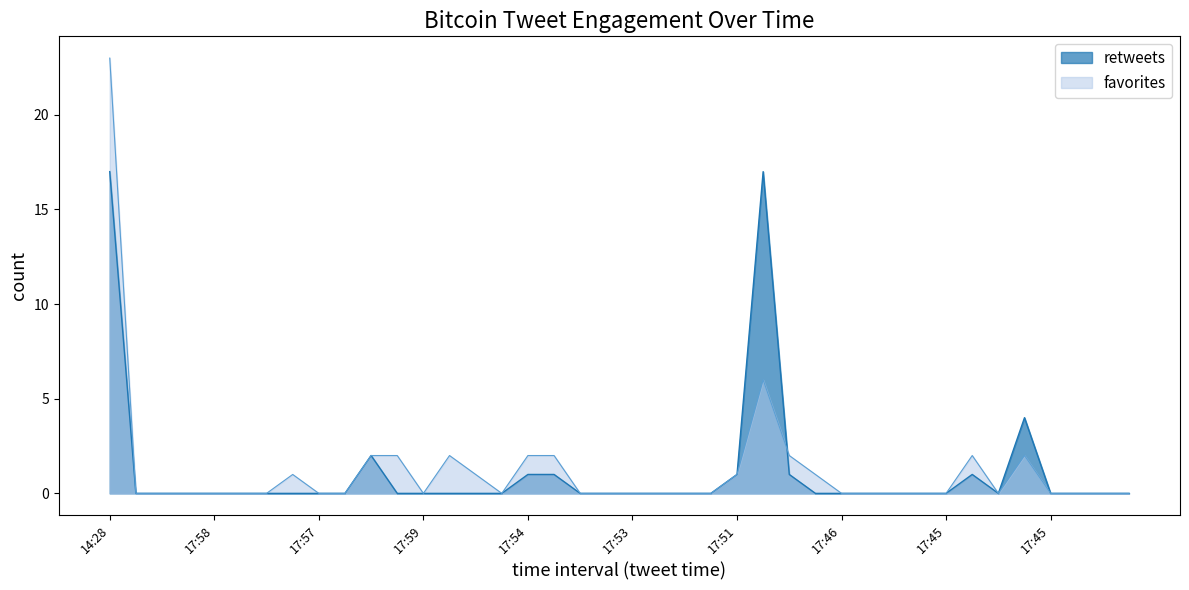

Which series has the widest spread of values?

favorites